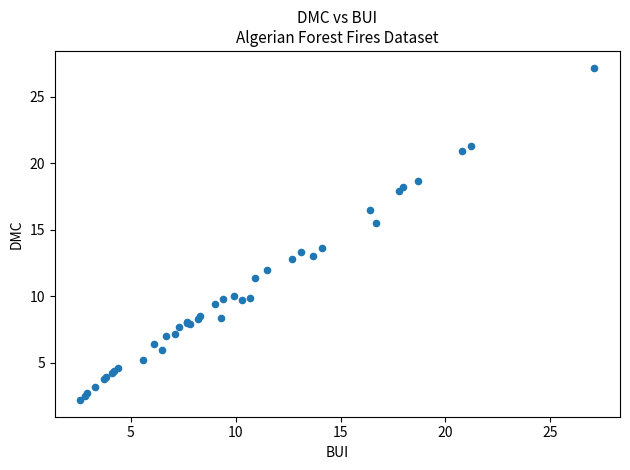

What Y value in the scatter plot is closest to 14?

13.6